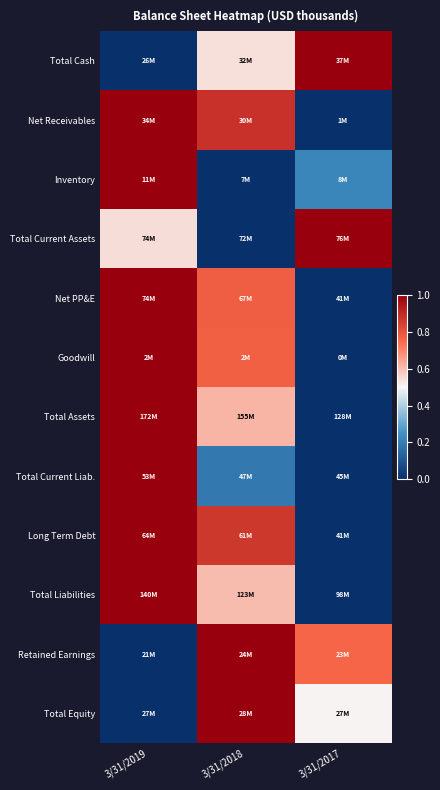

How many data points does each series have?

3